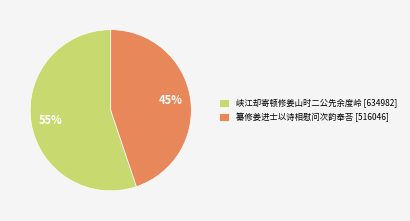

Is the sum of 纂修姜进士以诗相慰问次韵奉荅 [516046] and 峡江却寄顿修姜山时二公先余度岭 [634982] greater than half?

Yes